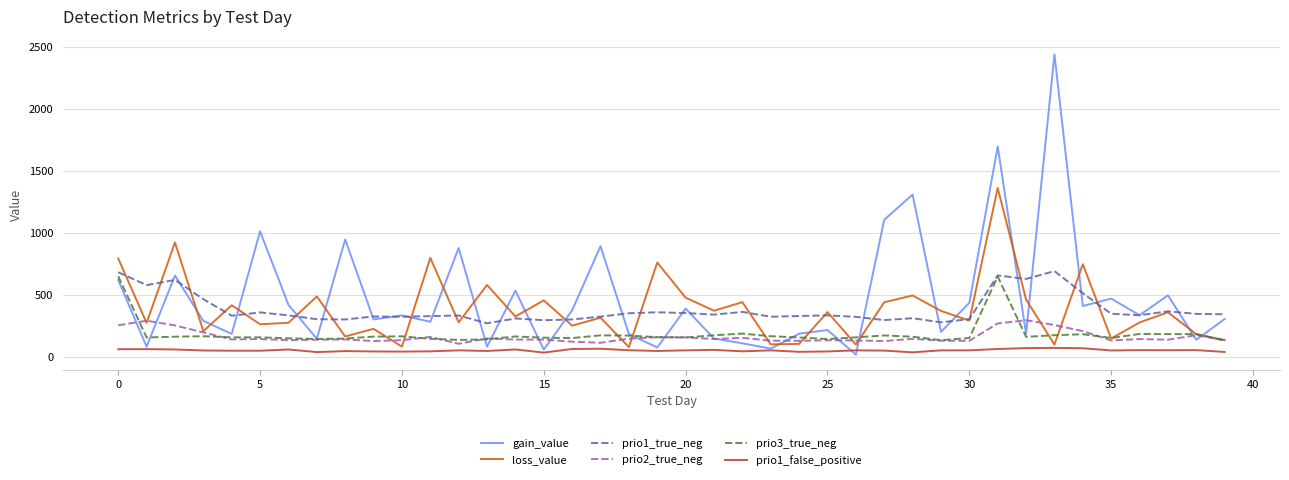

Which series has the largest range (max minus min)?

gain_value